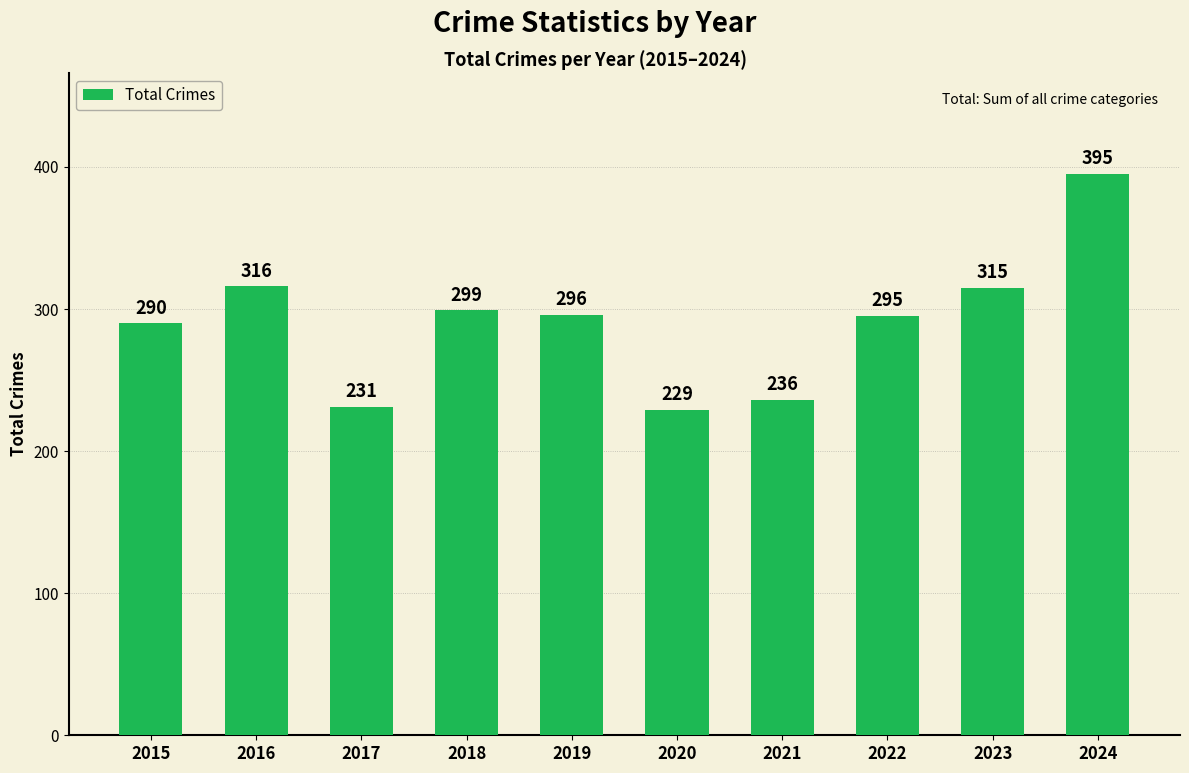

List the labels in order of value, smallest first.

2020, 2017, 2021, 2015, 2022, 2019, 2018, 2023, 2016, 2024